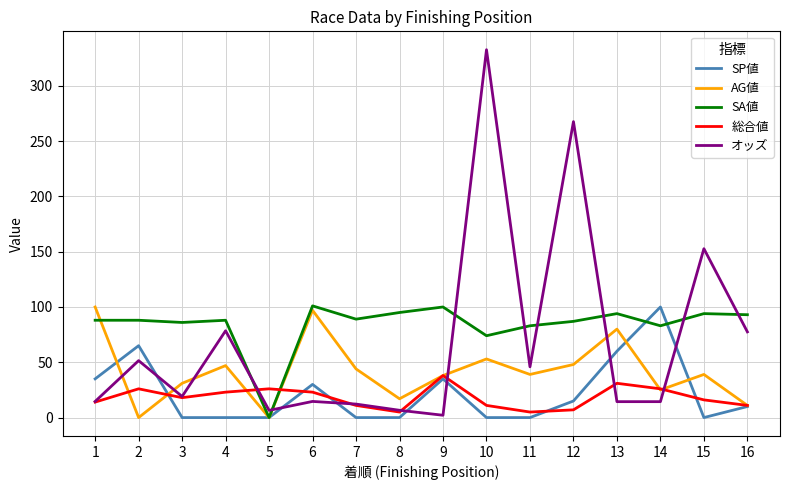

What are all the series names shown in the legend?

SP値, AG値, SA値, 総合値, オッズ